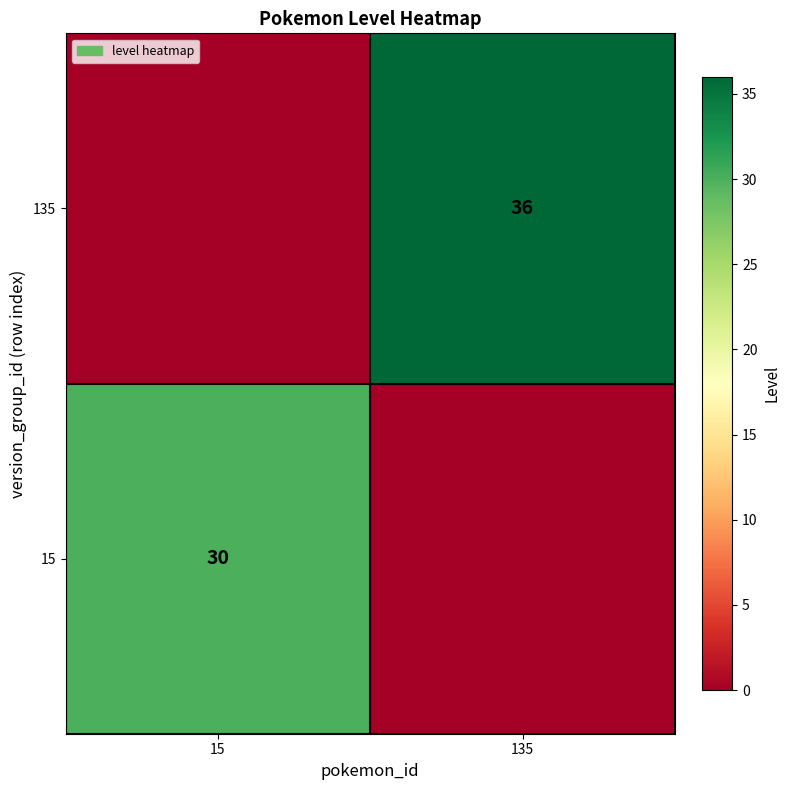

The value of 135 at 135 is 36. True or false?

True